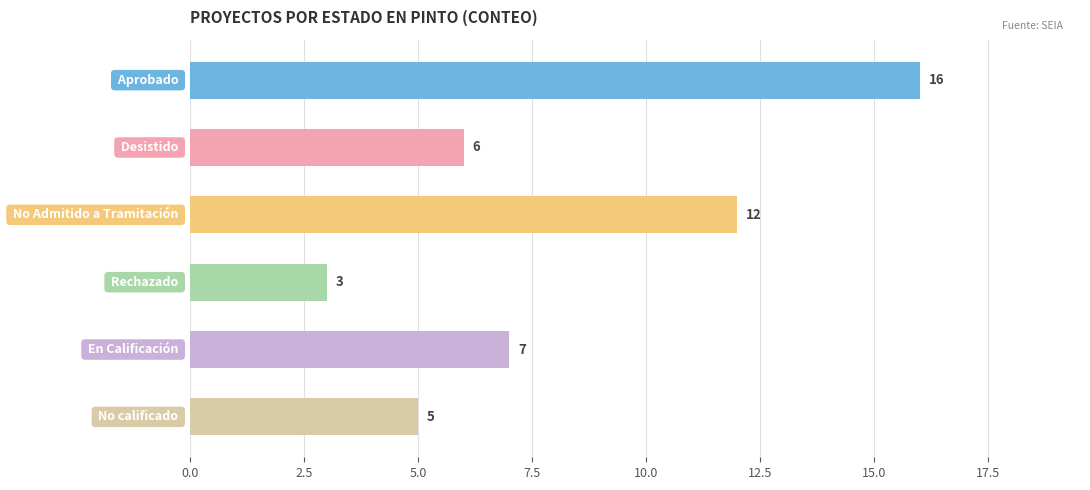

What is the value of the 4th bar from the top?

3